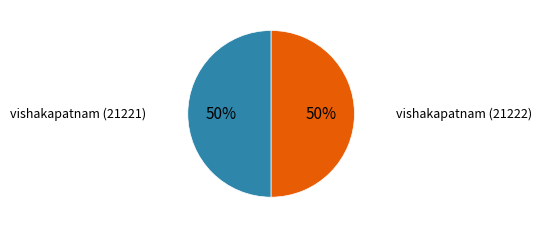

To the nearest percent, what is the average slice percentage?

50%